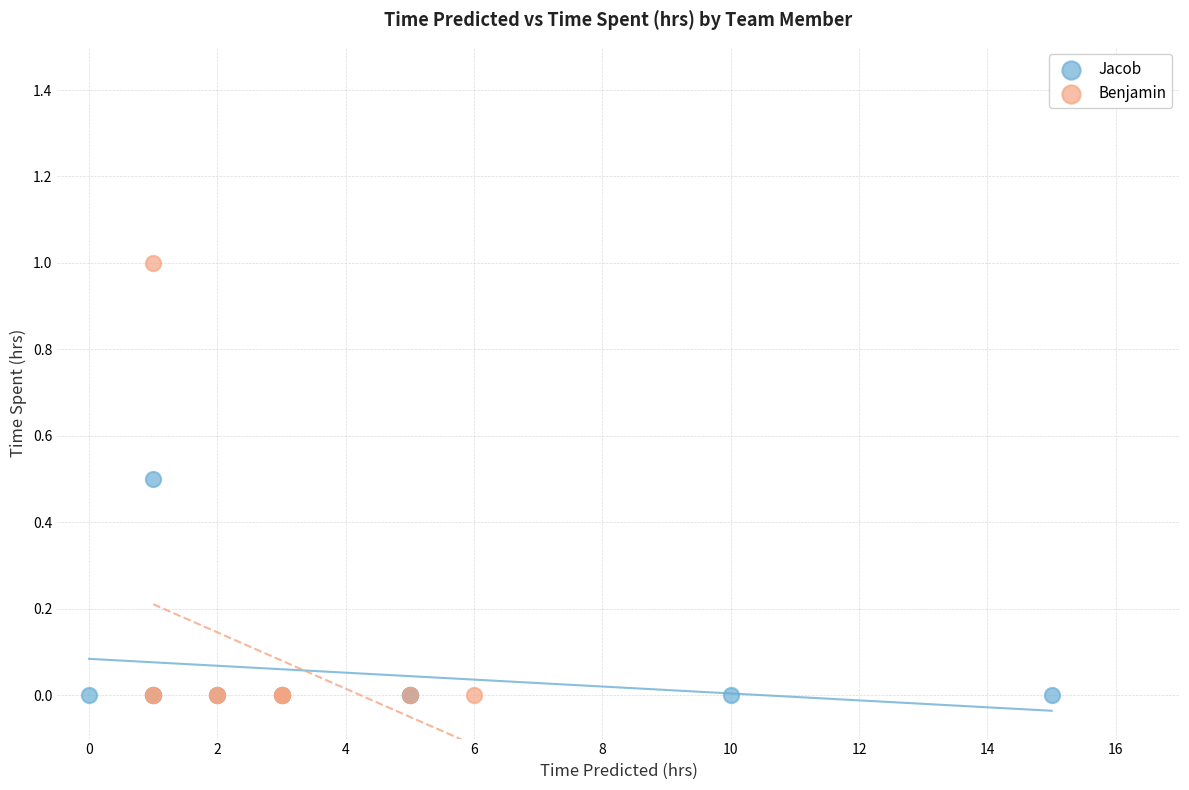

Which series has the widest spread of Y values?

Benjamin